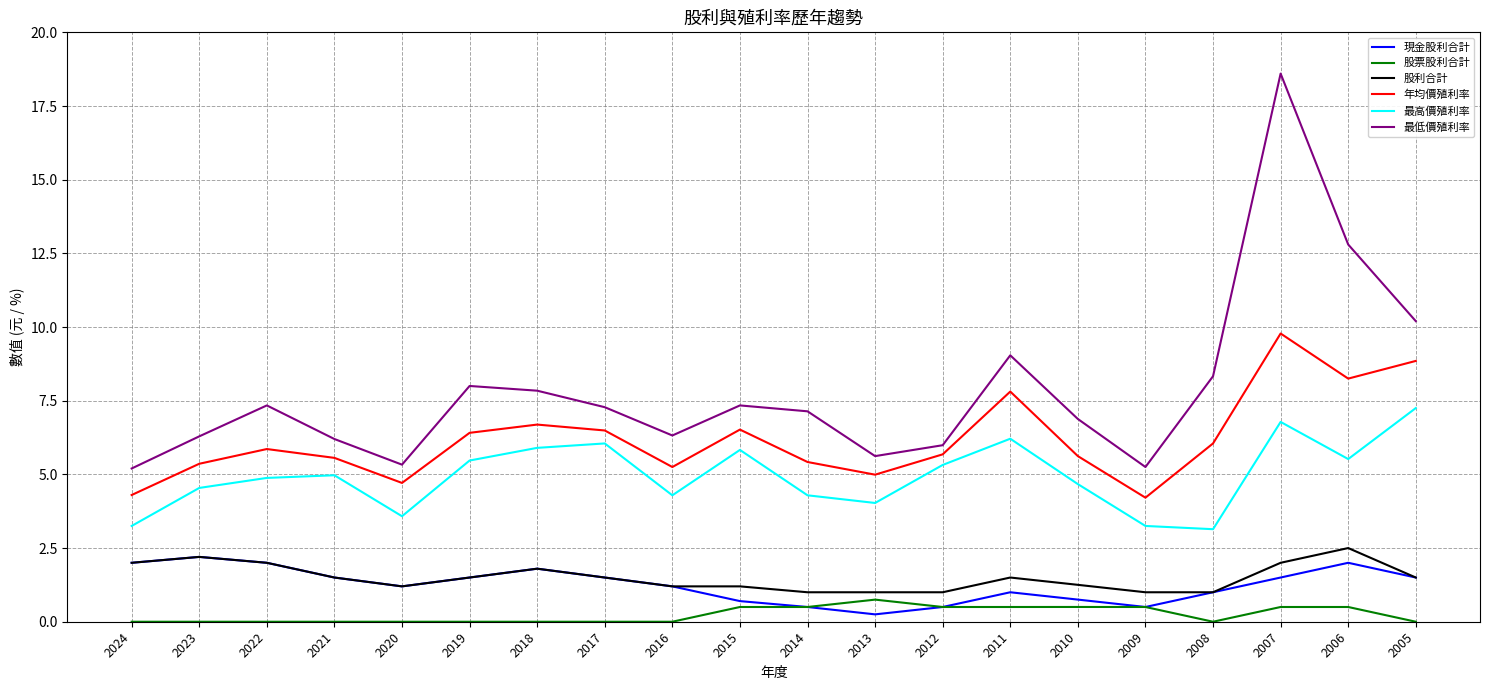

What is the difference between the maximum and second lowest values in the 股利合計 series?

1.5